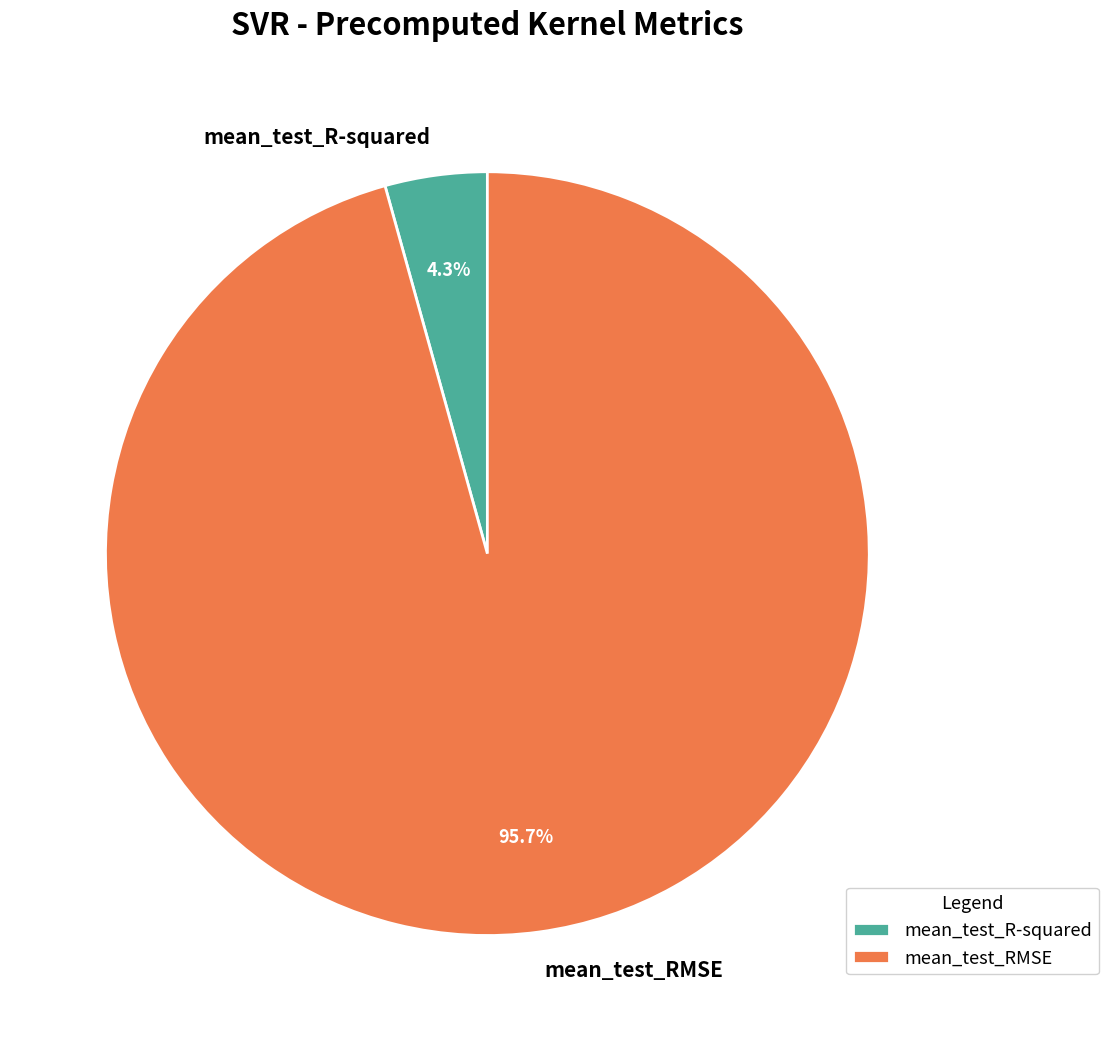

To the nearest percent, what percentage of the pie is mean_test_R-squared?

4%